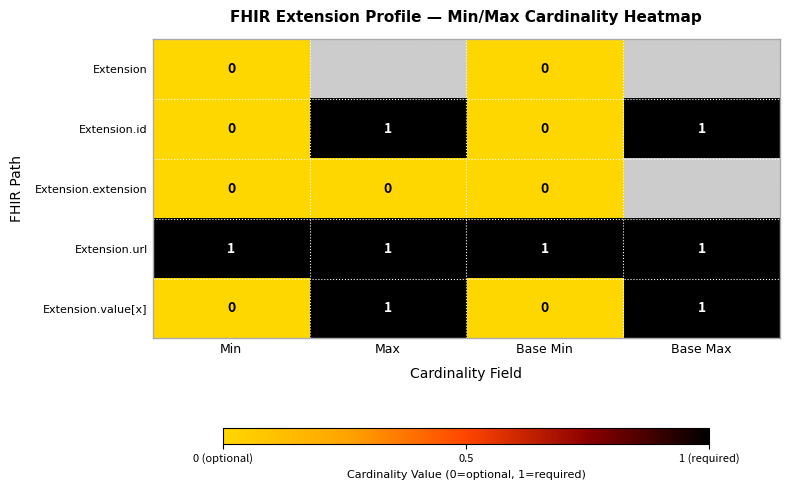

How many Extension.id values are between 0 and 1?

4